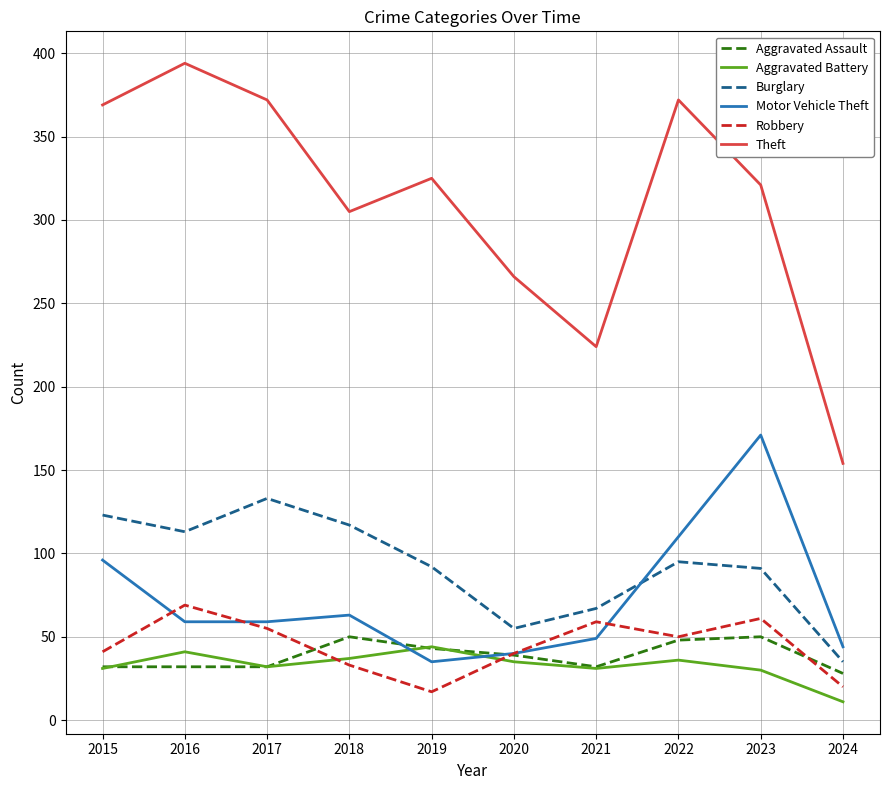

Where is the first local maximum for Theft?

2016